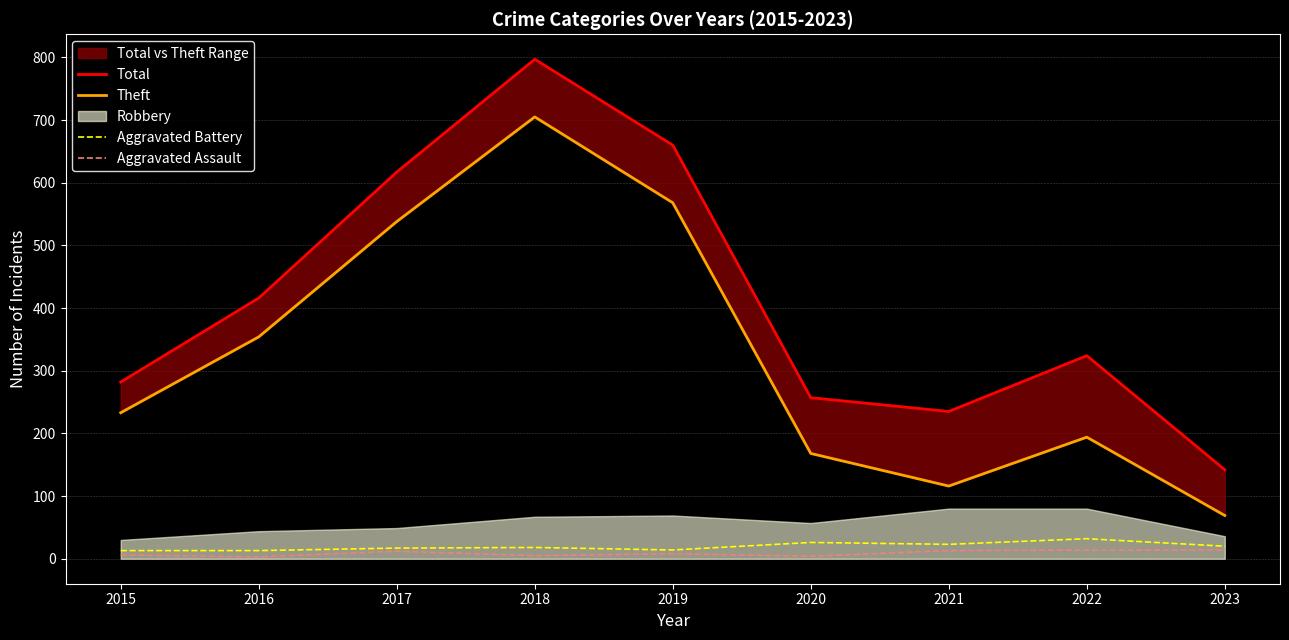

Reading left to right, what are all the values shown in this chart?

Total: 282	416	617	797	660	257	235	324	142
Theft: 233	354	538	705	568	168	116	194	69
Aggravated Battery: 13	13	17	18	14	26	23	32	20
Aggravated Assault: 6	3	12	5	8	4	13	14	14